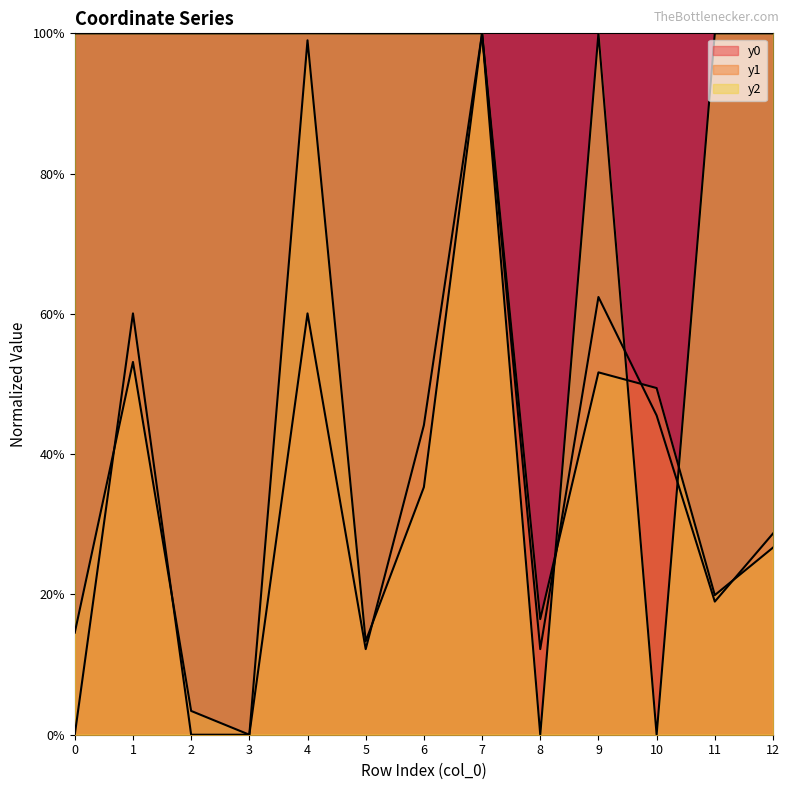

What is the total value across all series at 7?

300.0